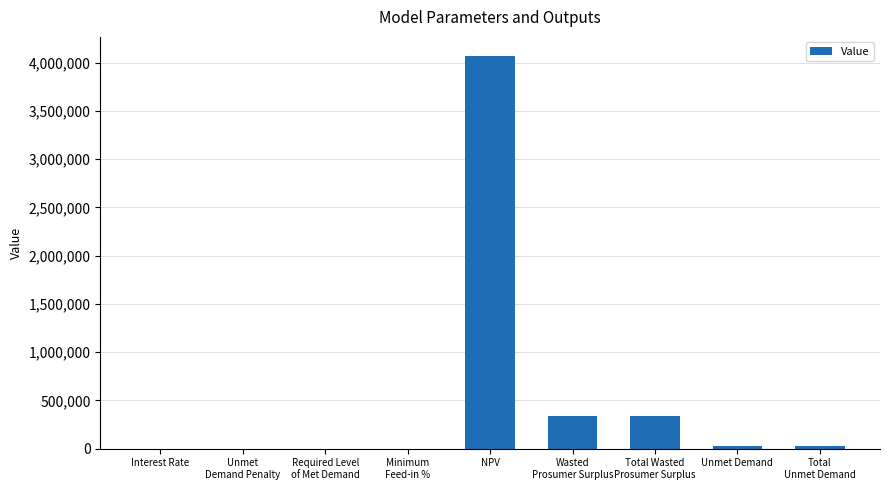

Count the number of values greater than 25277.

5